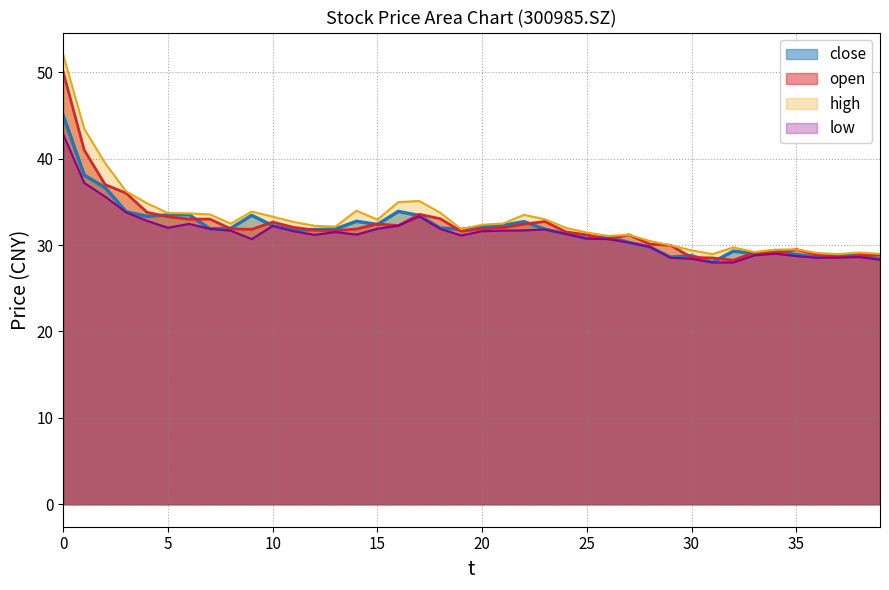

What is the difference between the close values at 23 and 2?

4.8